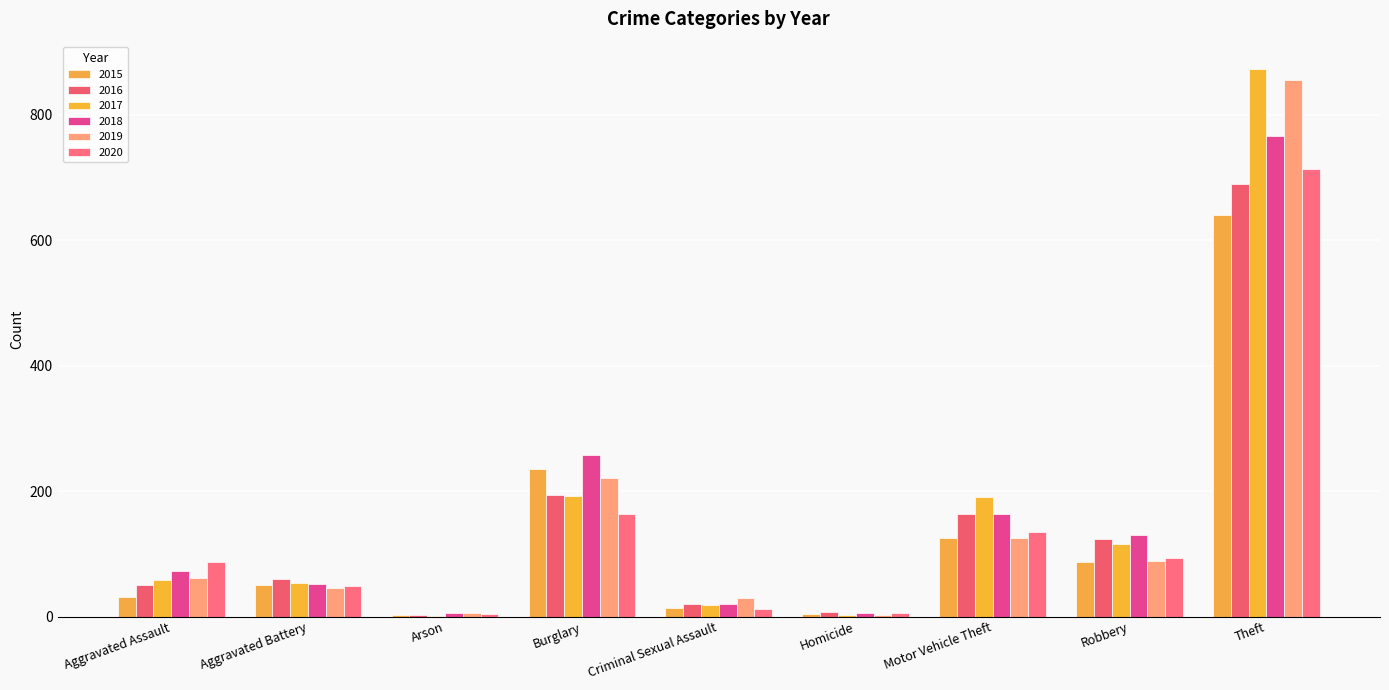

What are all the series names shown in the legend?

2015, 2016, 2017, 2018, 2019, 2020